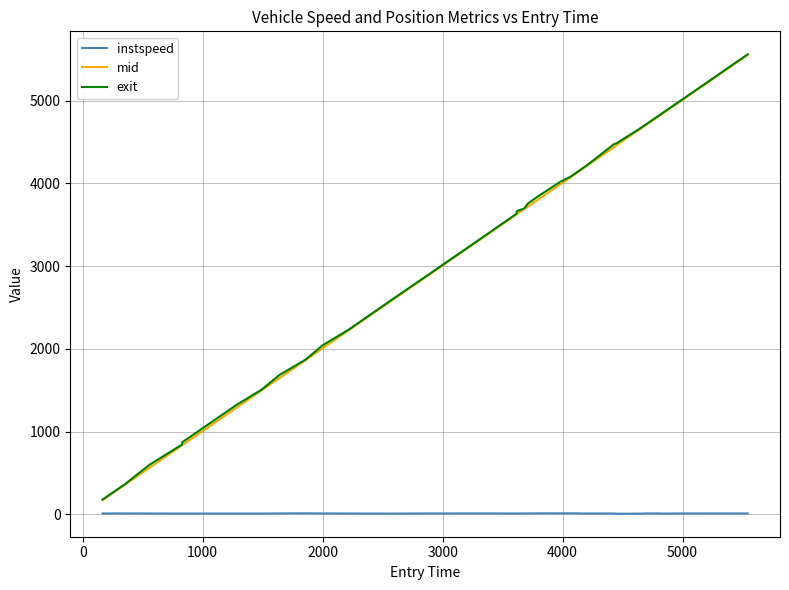

True or false: exit and instspeed cross at least once.

False